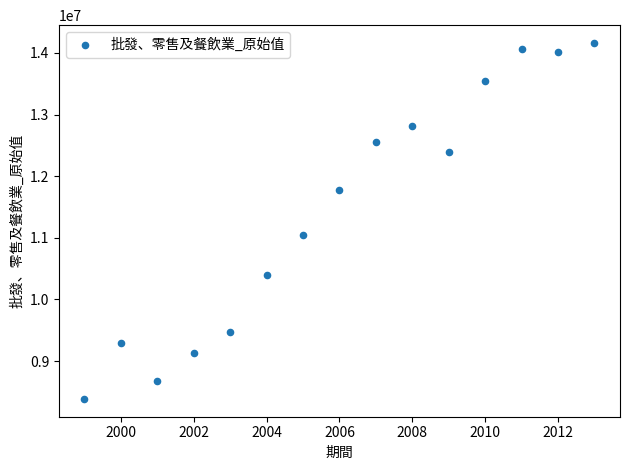

What Y value in the scatter plot is closest to 11274547?

11038836